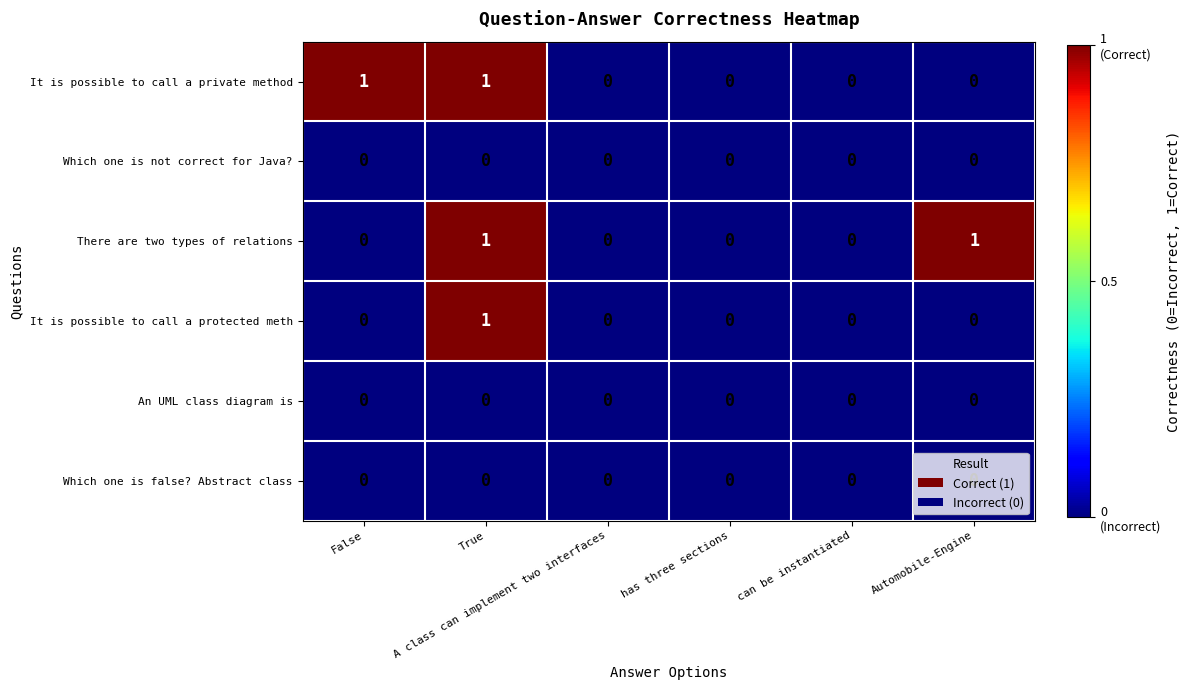

How many categories are shown in the chart?

6